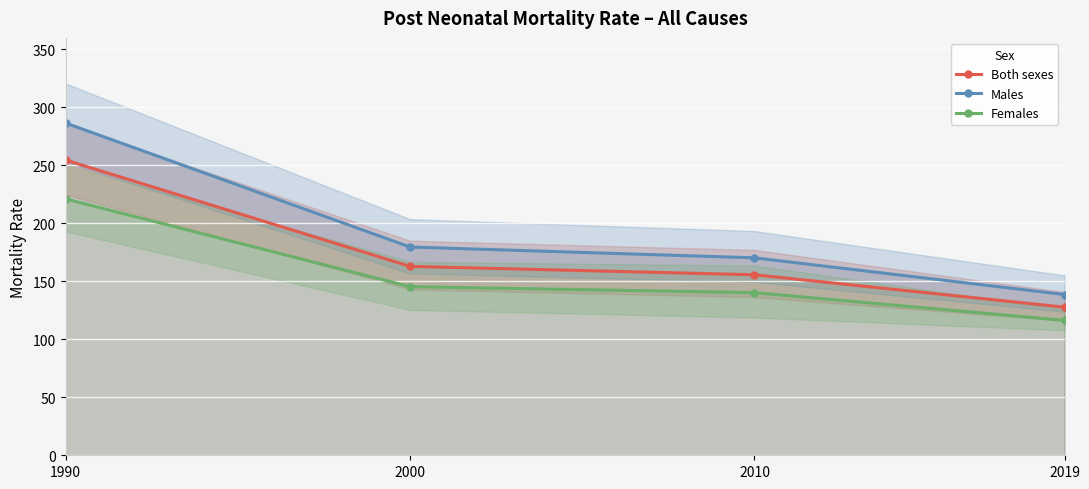

True or false: Females has a value of 252.4 at 2000.

False